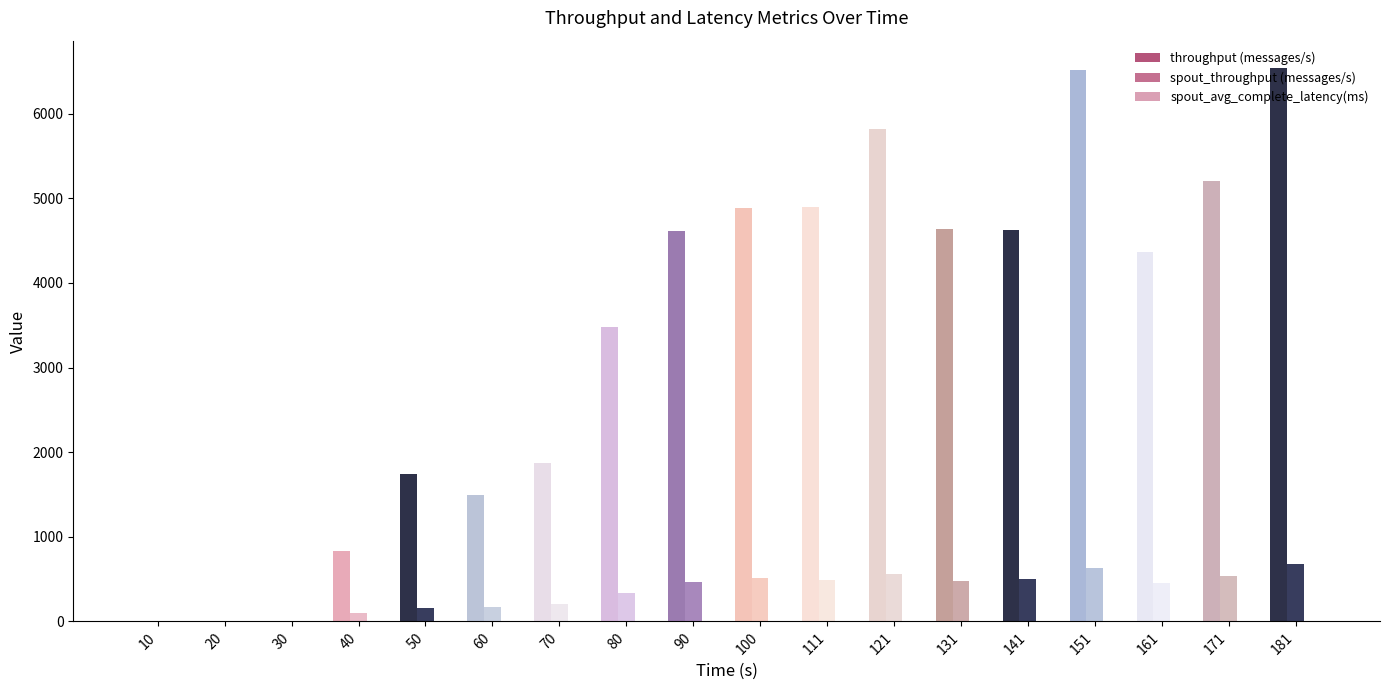

The value of spout_avg_complete_latency(ms) at 70 is 6.1. True or false?

True